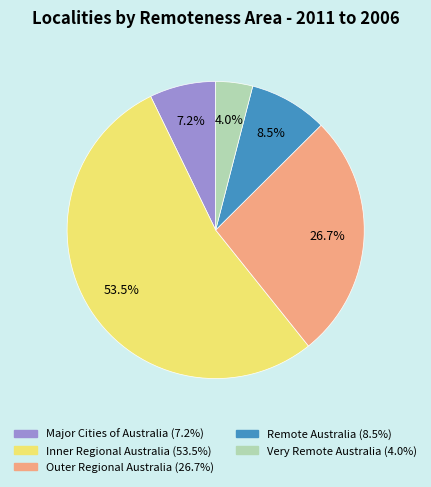

Is it true that Very Remote Australia is 4% of the pie?

True